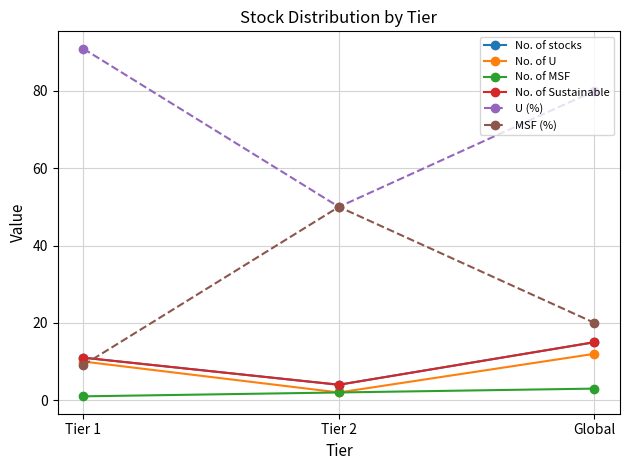

Reading left to right, what are all the values shown in this chart?

No. of stocks: 11.0	4.0	15.0
No. of U: 10.0	2.0	12.0
No. of MSF: 1.0	2.0	3.0
No. of Sustainable: 11.0	4.0	15.0
U (%): 90.9	50.0	80.0
MSF (%): 9.1	50.0	20.0